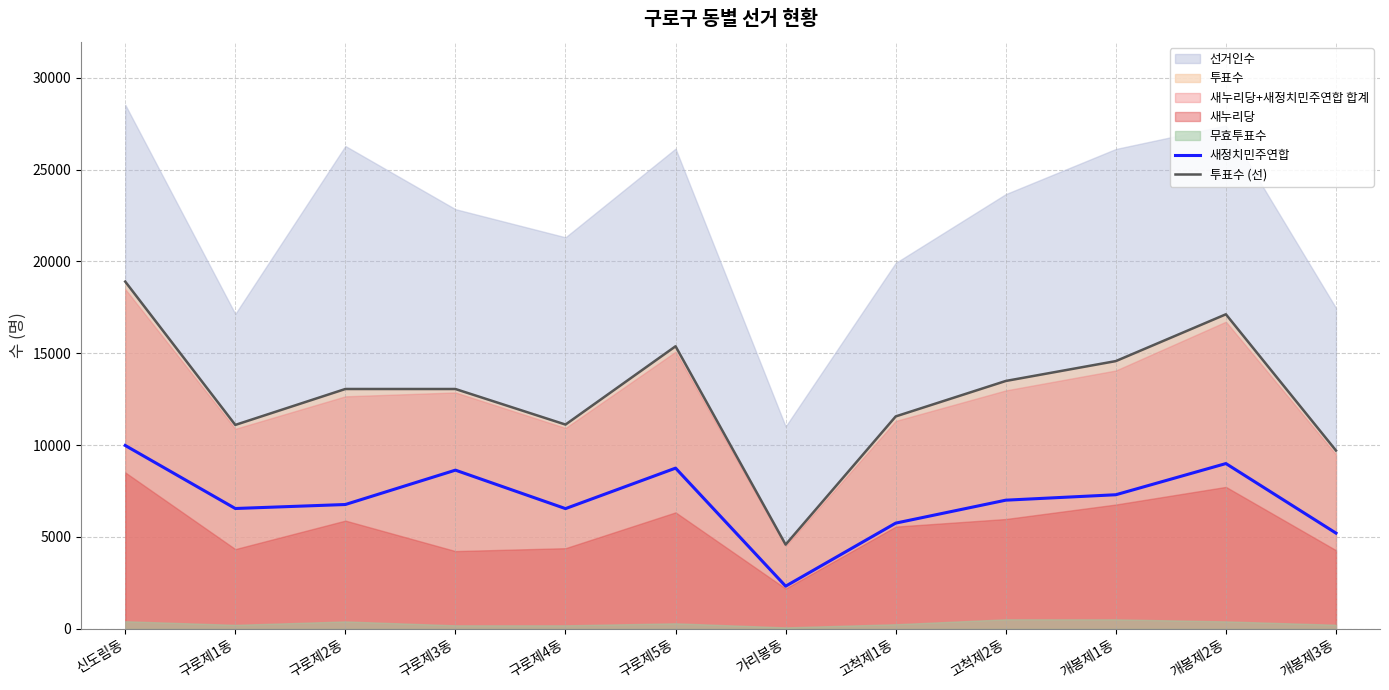

What is the label of the 12th point from the left?

개봉제3동